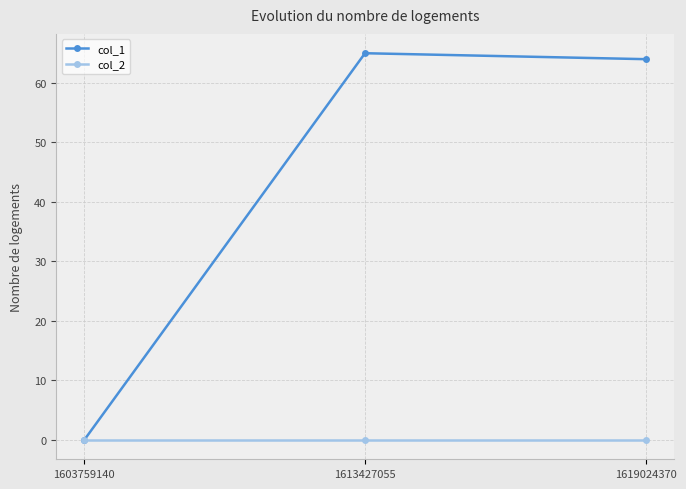

Does the chart have visible grid lines?

Yes